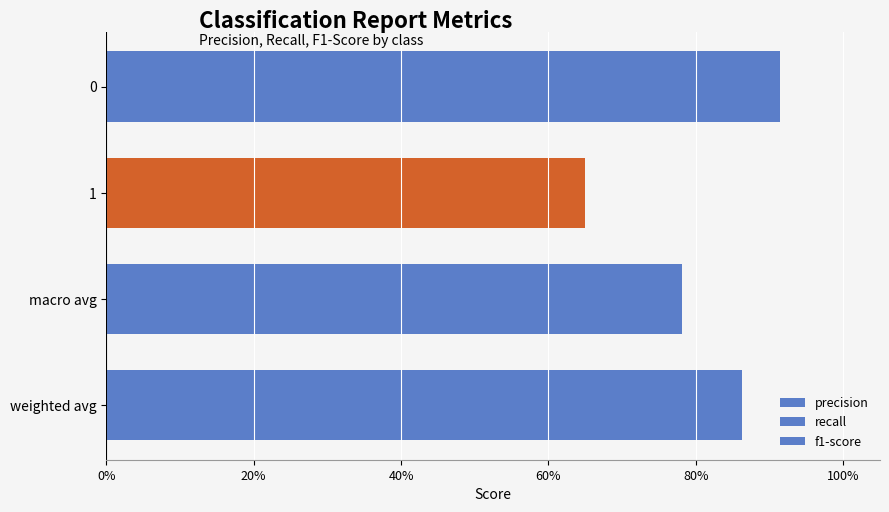

What is the average value of the precision series?

0.8